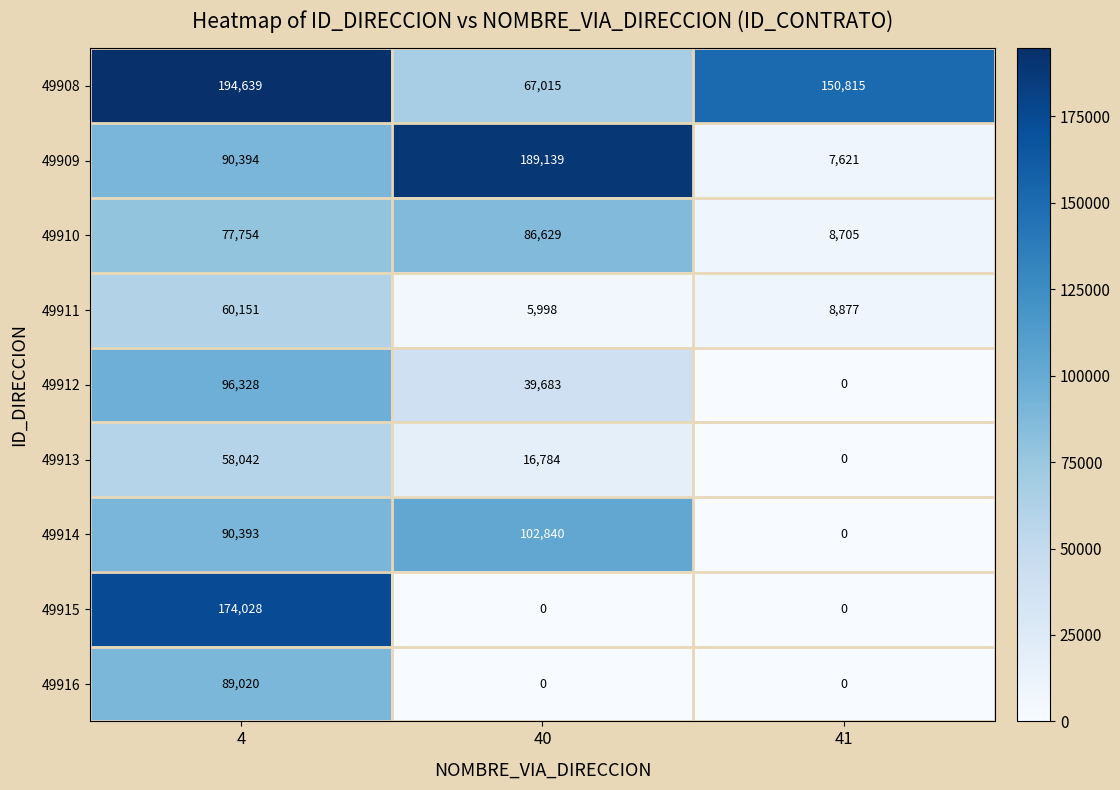

Between 40 and 41, which series saw the biggest shift?

49909